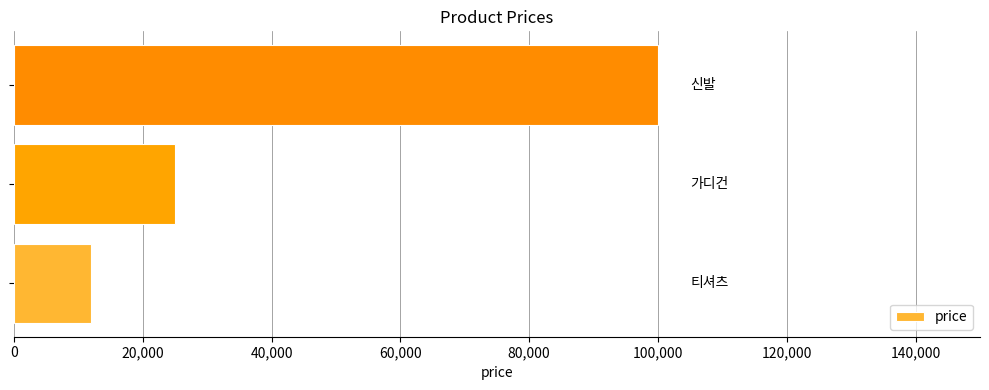

How many data points does each series have?

3